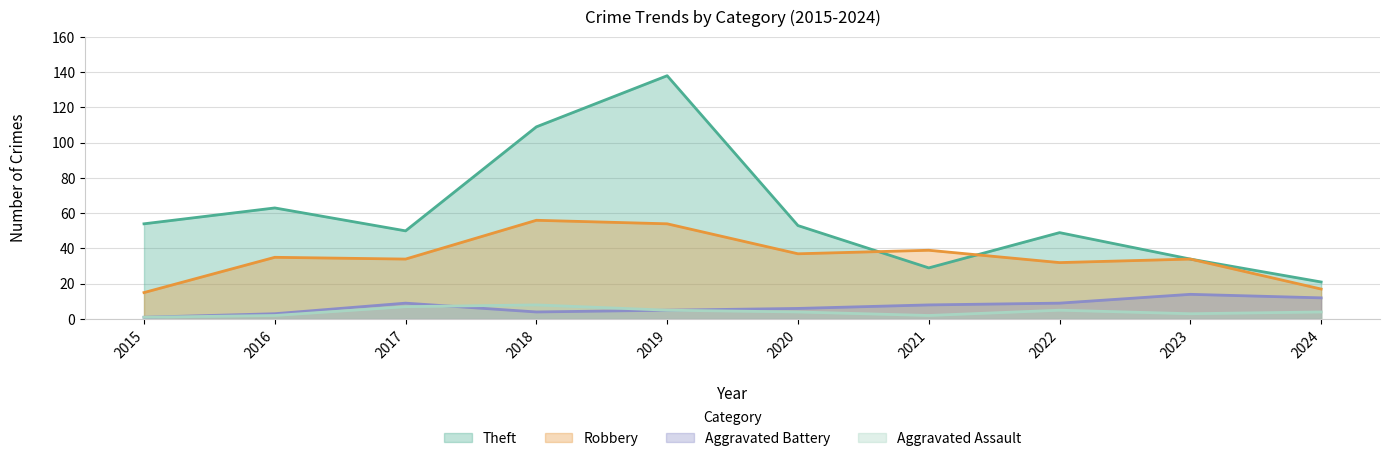

Reading right to left, list all the values displayed in this chart.

Theft: 2024=21	2023=34	2022=49	2021=29	2020=53	2019=138	2018=109	2017=50	2016=63	2015=54
Robbery: 2024=17	2023=34	2022=32	2021=39	2020=37	2019=54	2018=56	2017=34	2016=35	2015=15
Aggravated Battery: 2024=12	2023=14	2022=9	2021=8	2020=6	2019=5	2018=4	2017=9	2016=3	2015=1
Aggravated Assault: 2024=4	2023=3	2022=5	2021=2	2020=4	2019=5	2018=8	2017=7	2016=2	2015=1